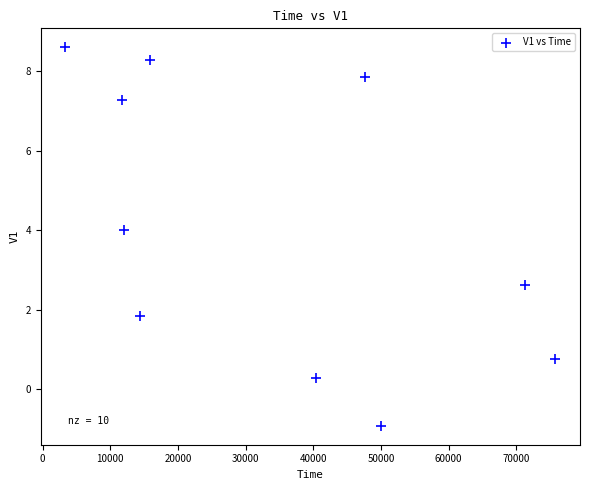

What is the average X value?

34245.2